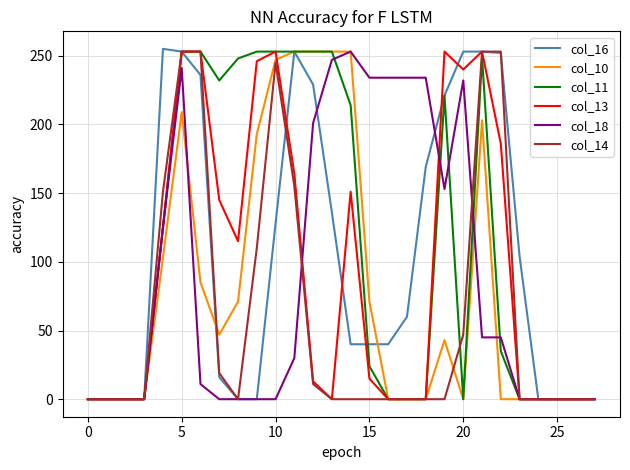

What is the greatest value displayed?

255